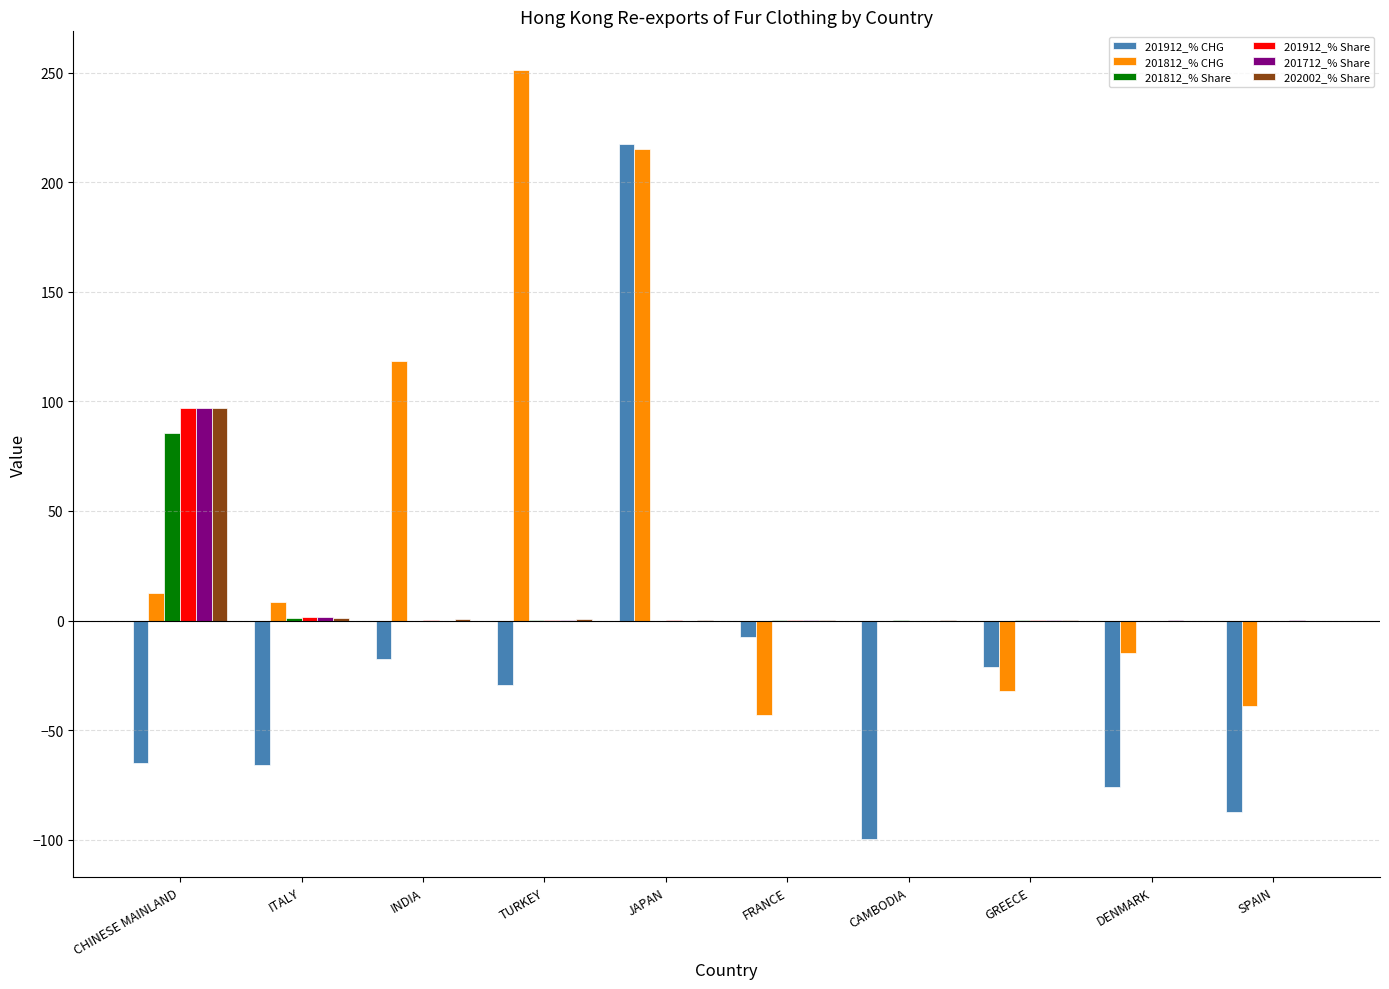

Which series has the largest range (max minus min)?

201912_% CHG